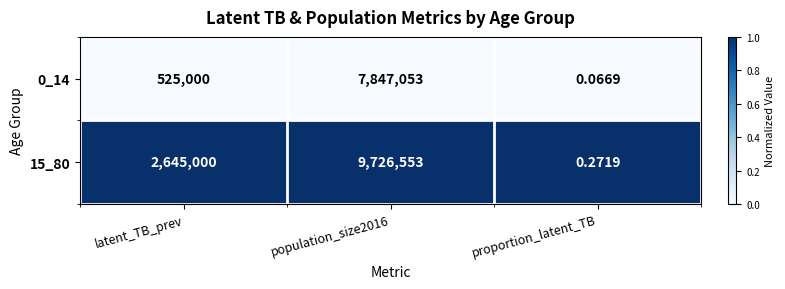

Is the value of 0_14 at proportion_latent_TB greater than the value of 15_80 at proportion_latent_TB?

No